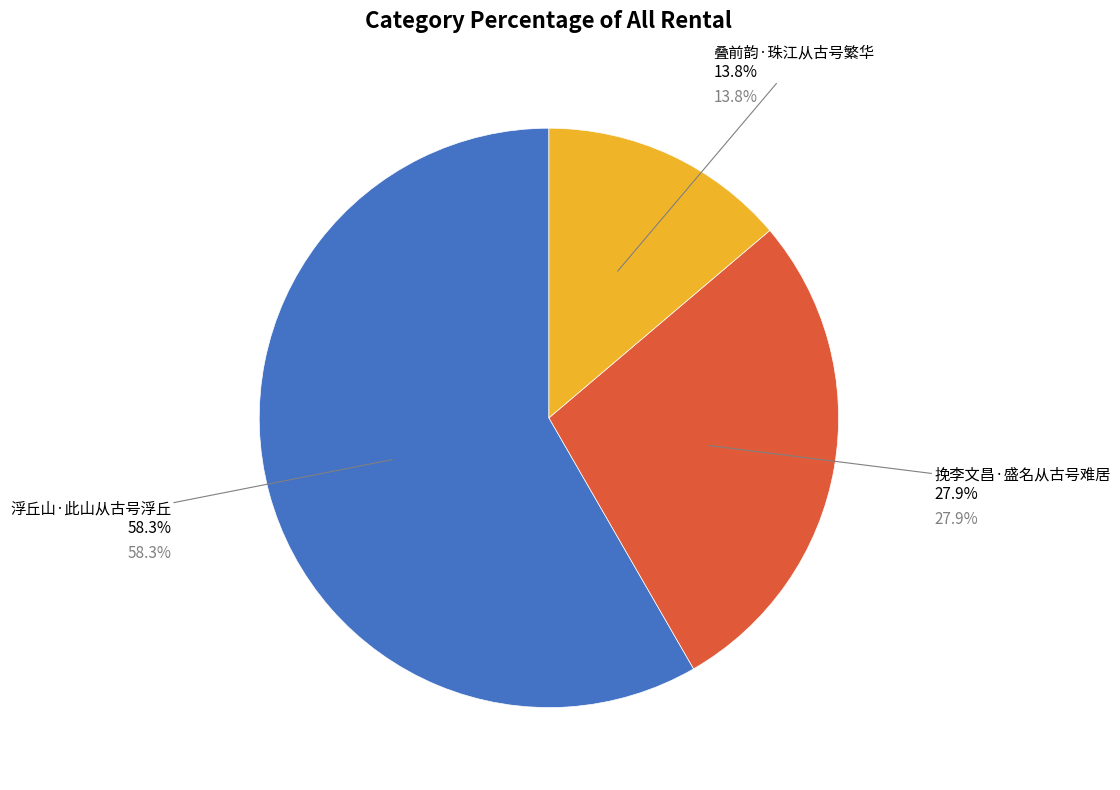

Which slice is the smallest?

叠前韵·珠江从古号繁华